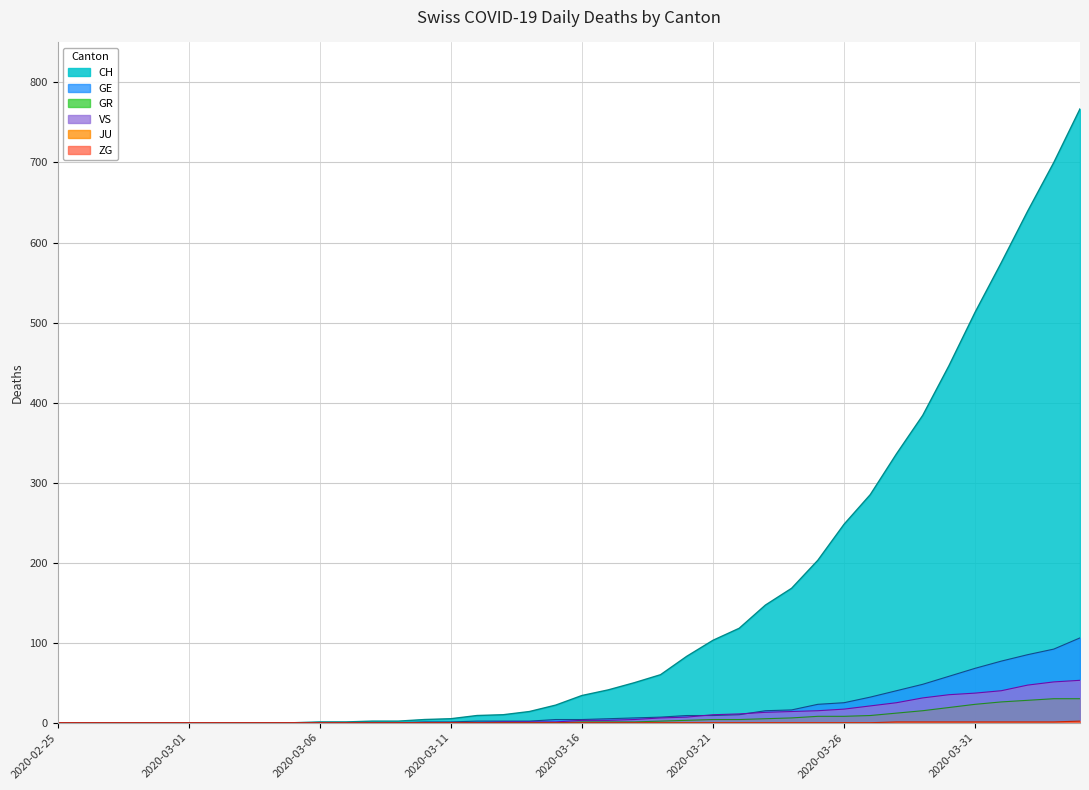

What is the highest value of the GR series?

30